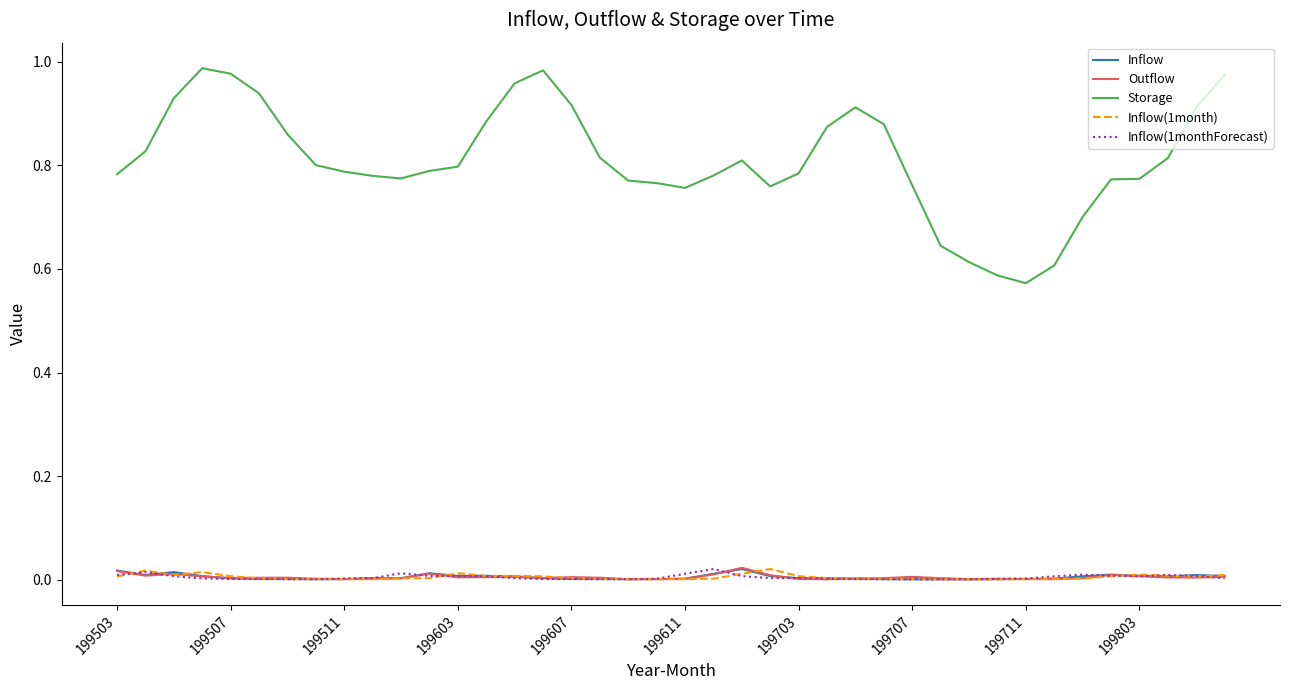

How many distinct data groups are displayed?

5